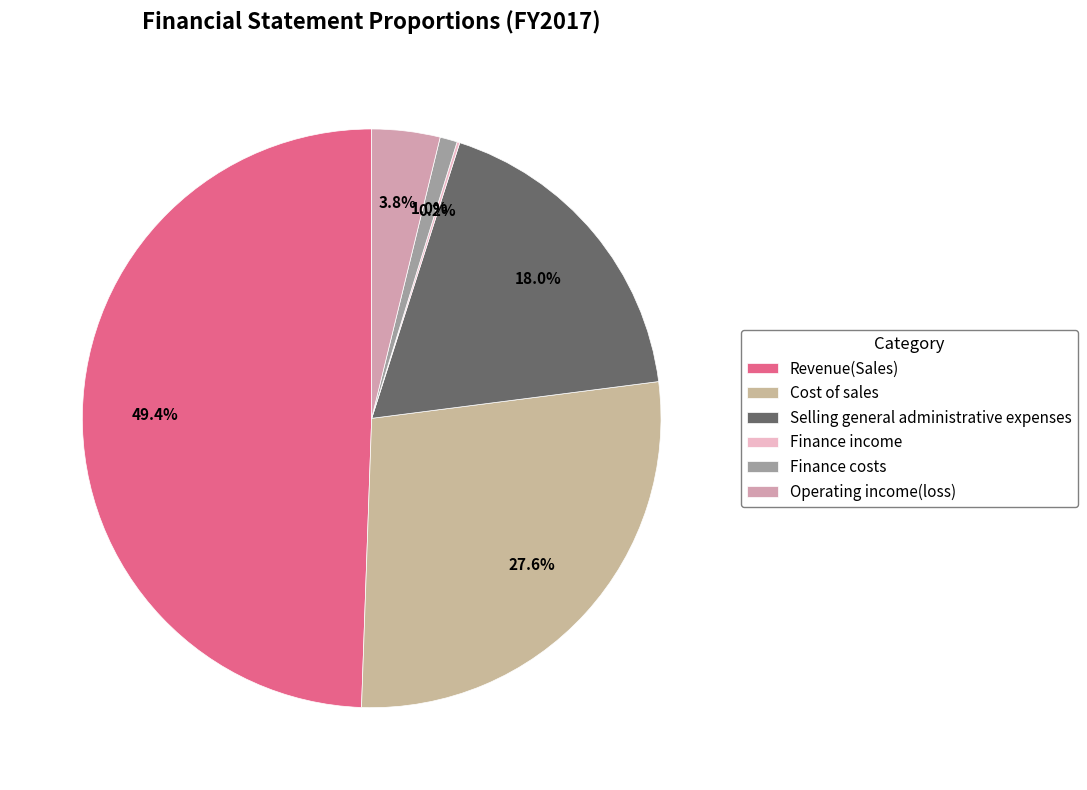

Is Selling general administrative expenses the majority of the pie?

No